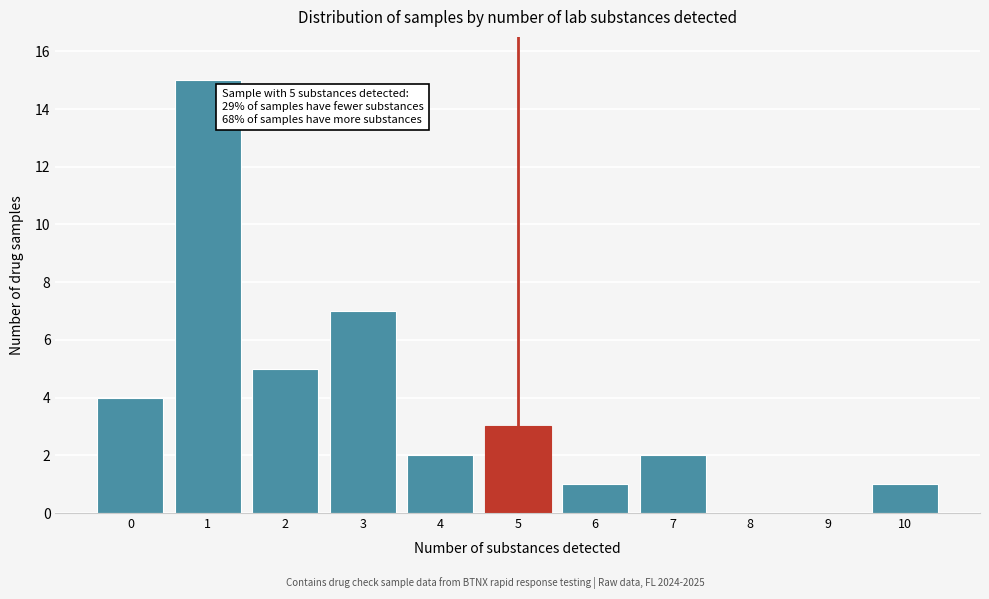

Reading left to right, extract all data points from this chart.

0=4	1=15	2=5	3=7	4=2	5=3	6=1	7=2	8=0	9=0	10=1